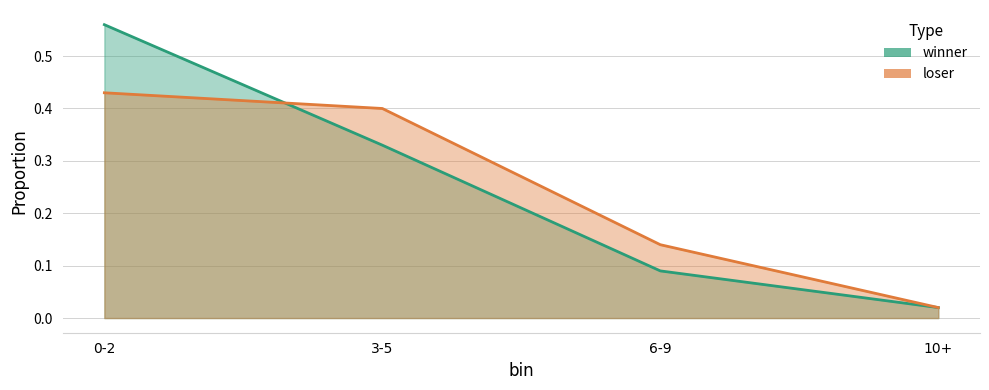

At which label is loser closest to 0?

10+